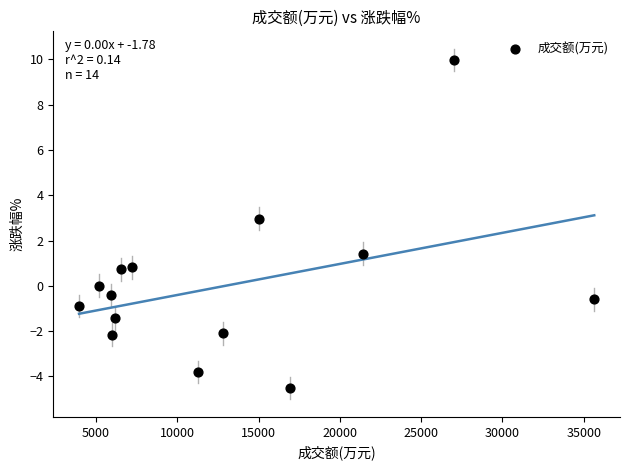

What is the range of Y values (max minus min)?

14.5